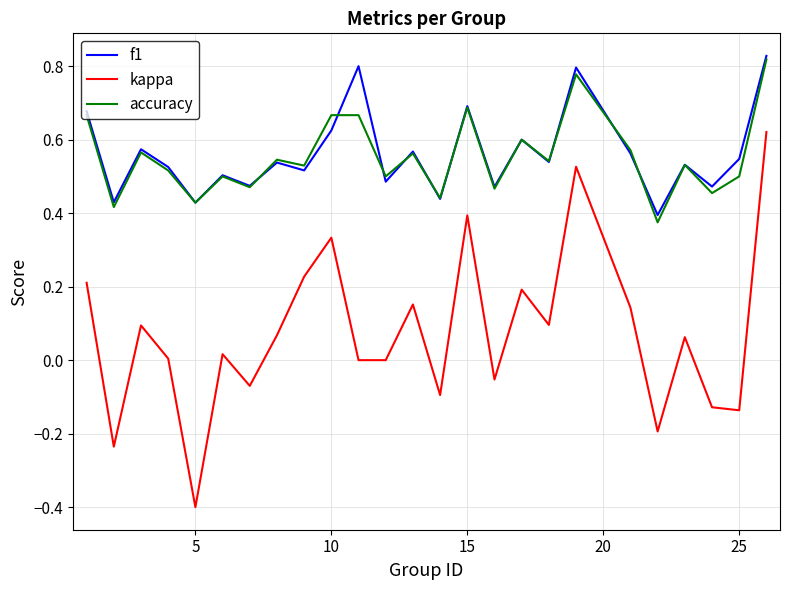

What is the minimum value shown in the chart?

-0.4